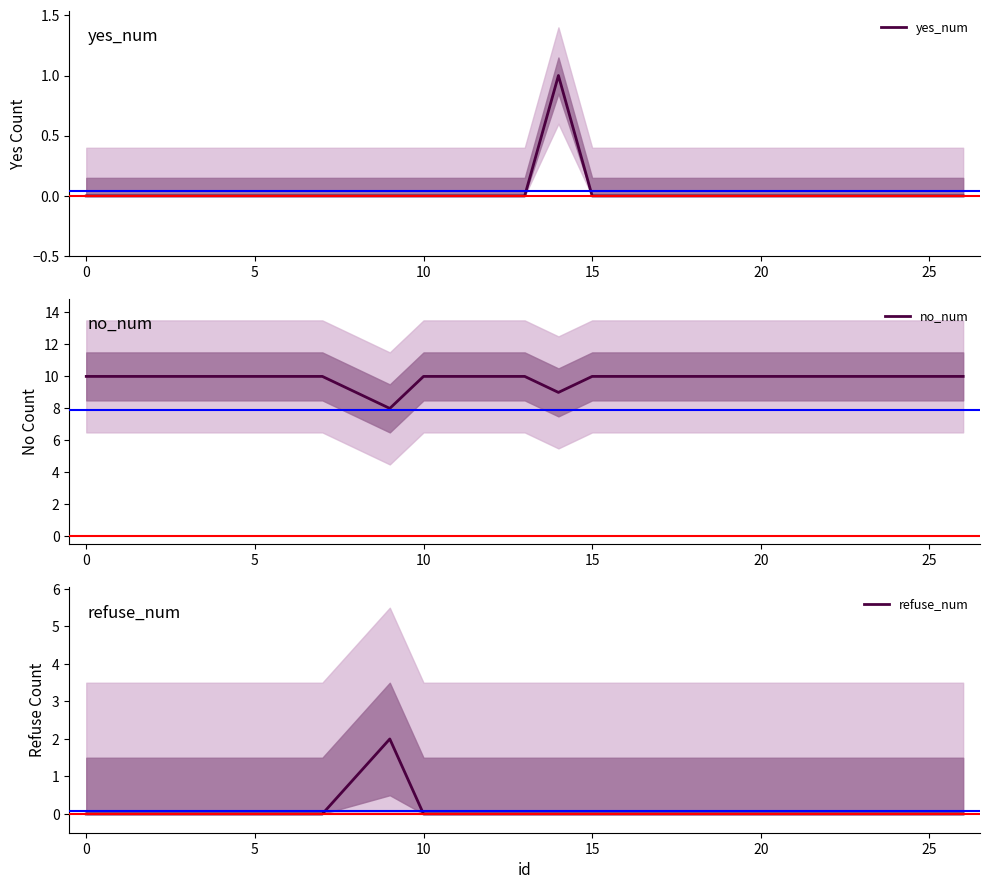

Which series has the largest range (max minus min)?

no_num